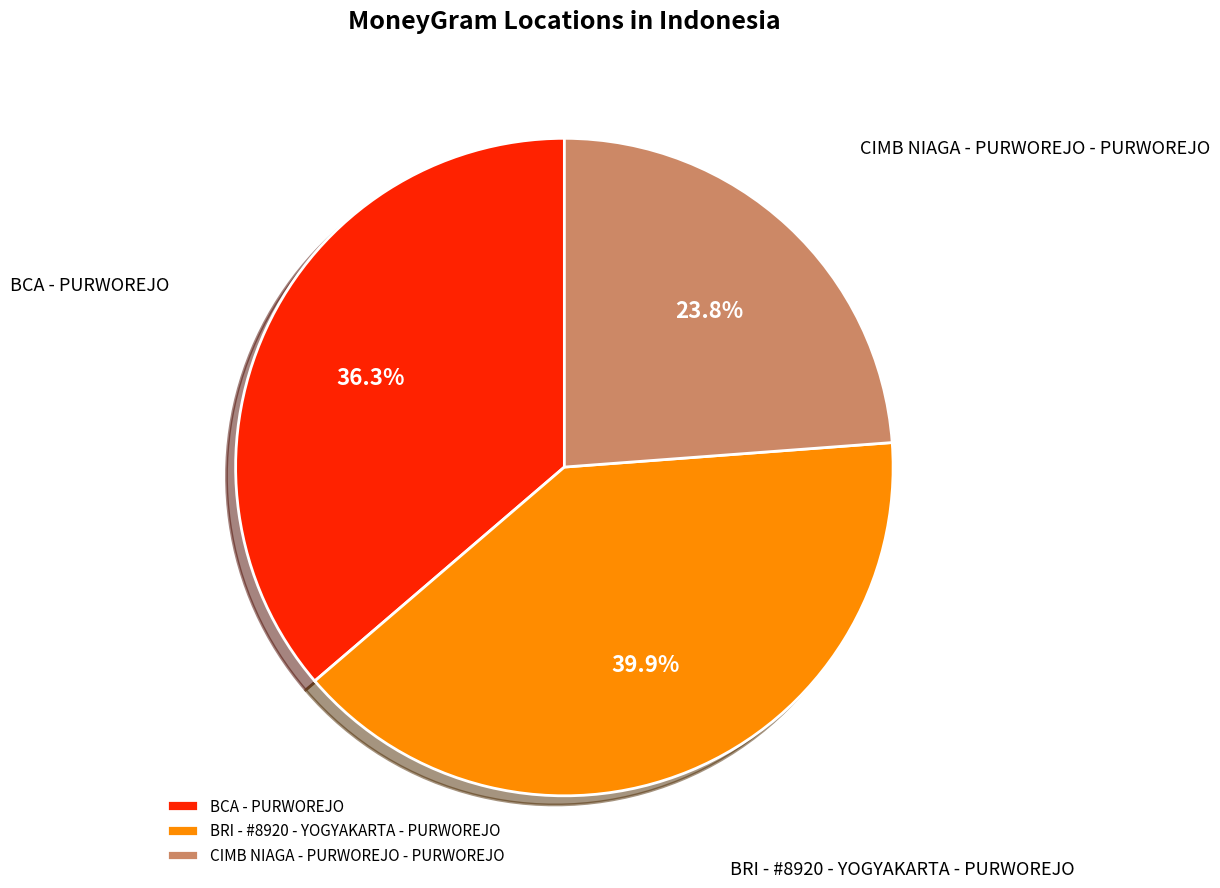

Count the number of slices in the pie.

3